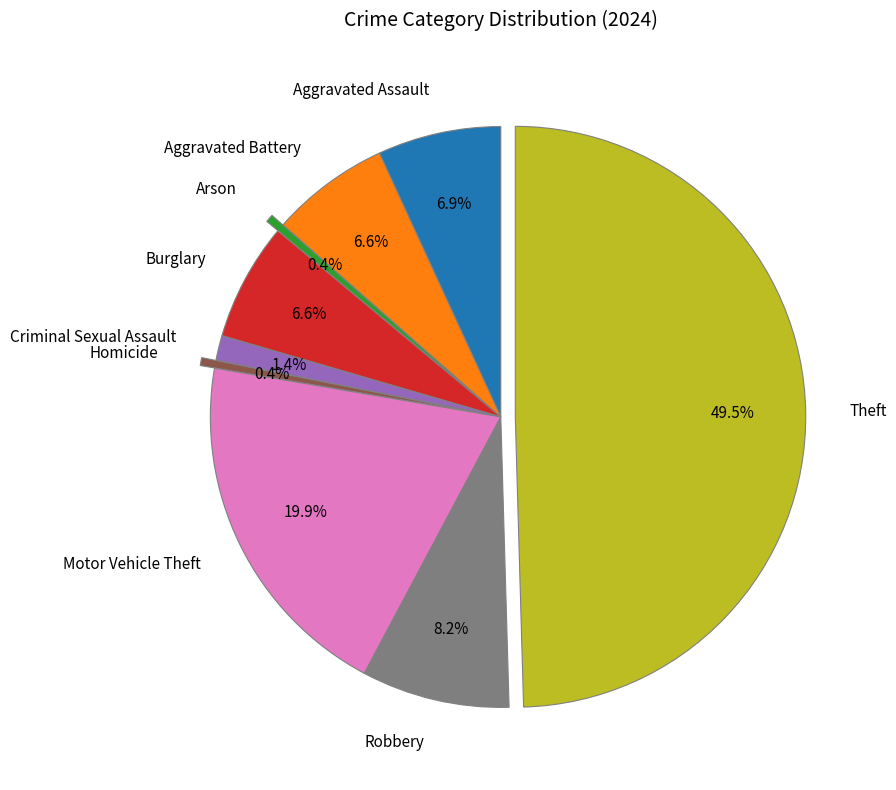

Combined, what portion of the pie is Arson and Burglary?

7.0%